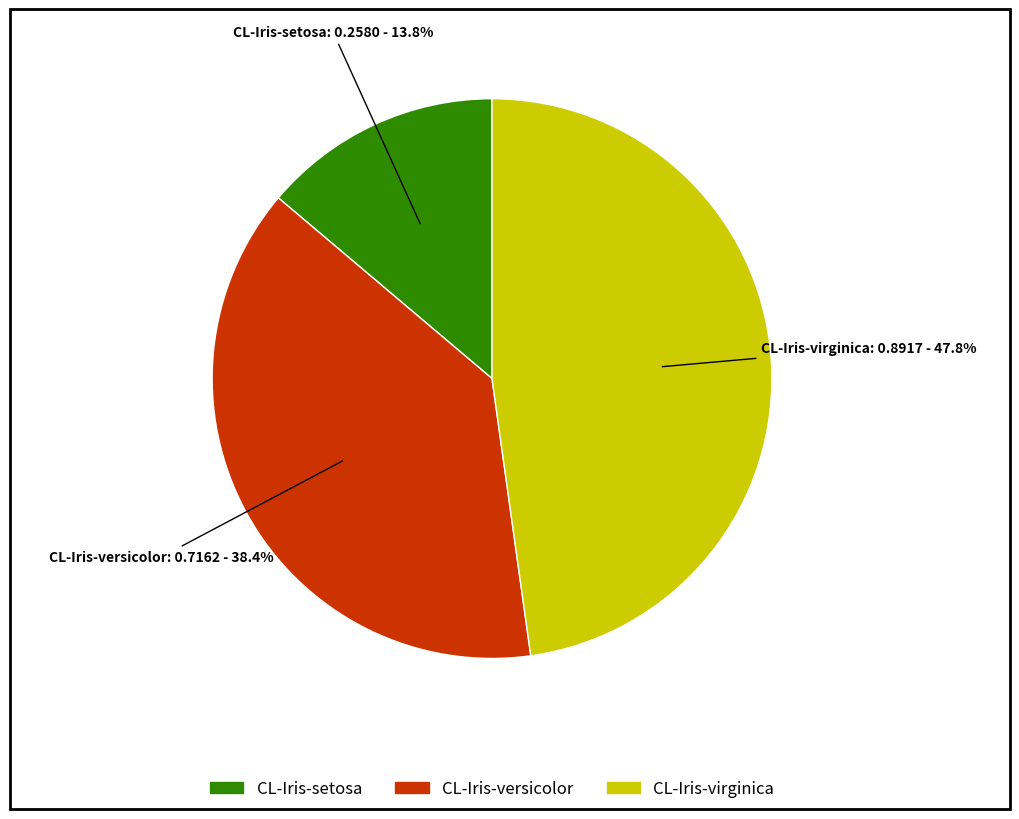

What is the largest slice in the pie chart?

CL-Iris-virginica